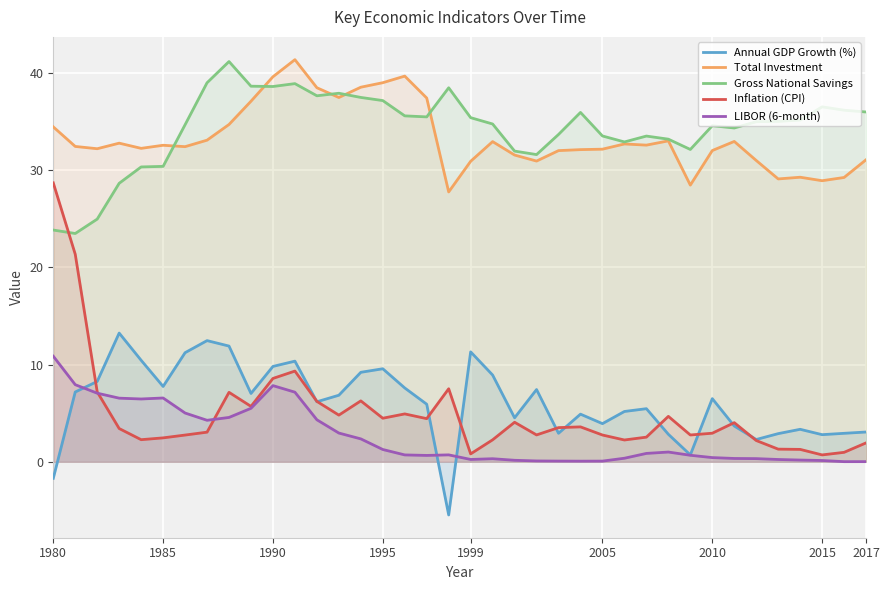

Is it true that Gross National Savings equals 54.7 at 2015?

False